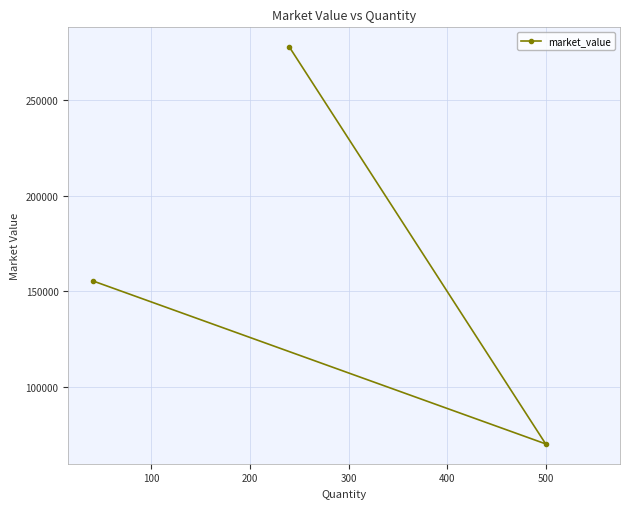

What is the smallest value displayed?

70500.0